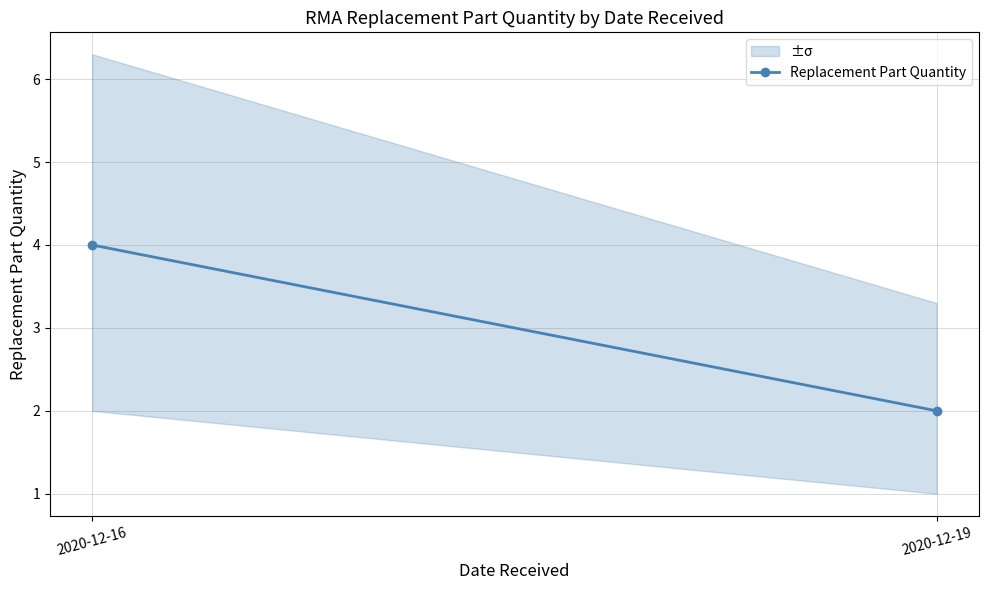

Reading left to right, extract all data points from this chart.

4	2